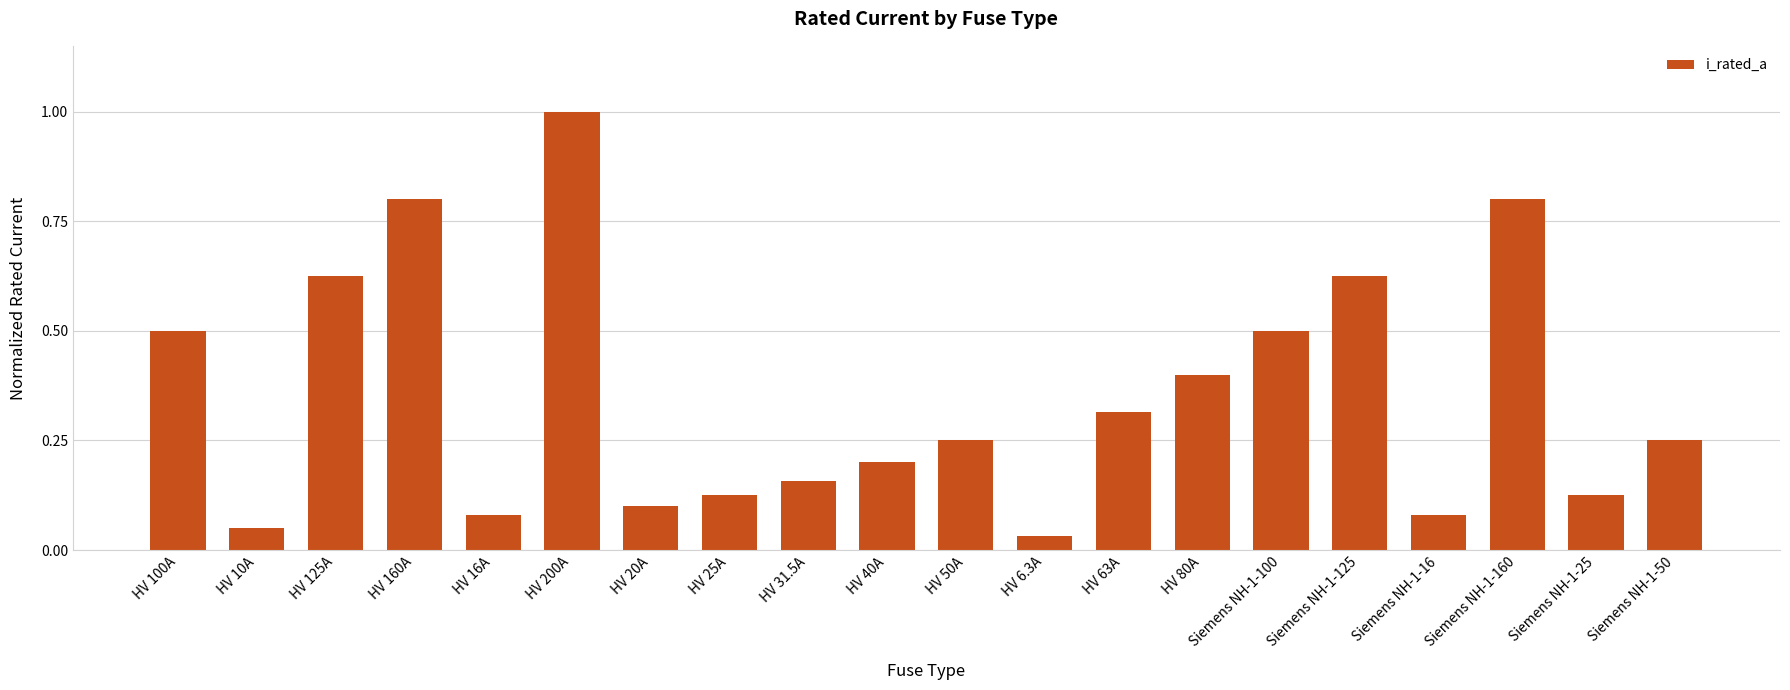

What is the label of the 18th bar from the left?

Siemens NH-1-160